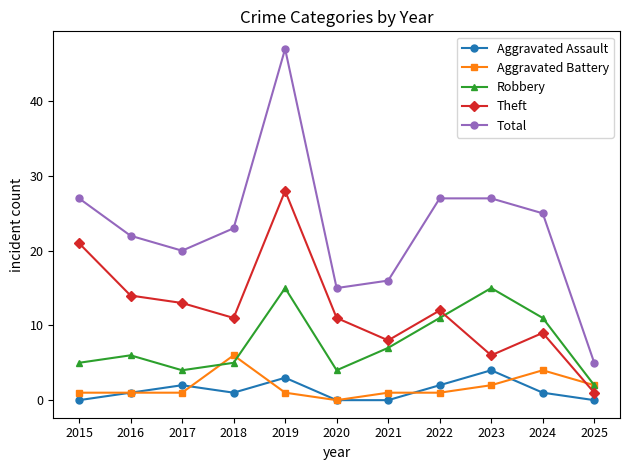

True or false: Robbery and Theft intersect in this chart.

True